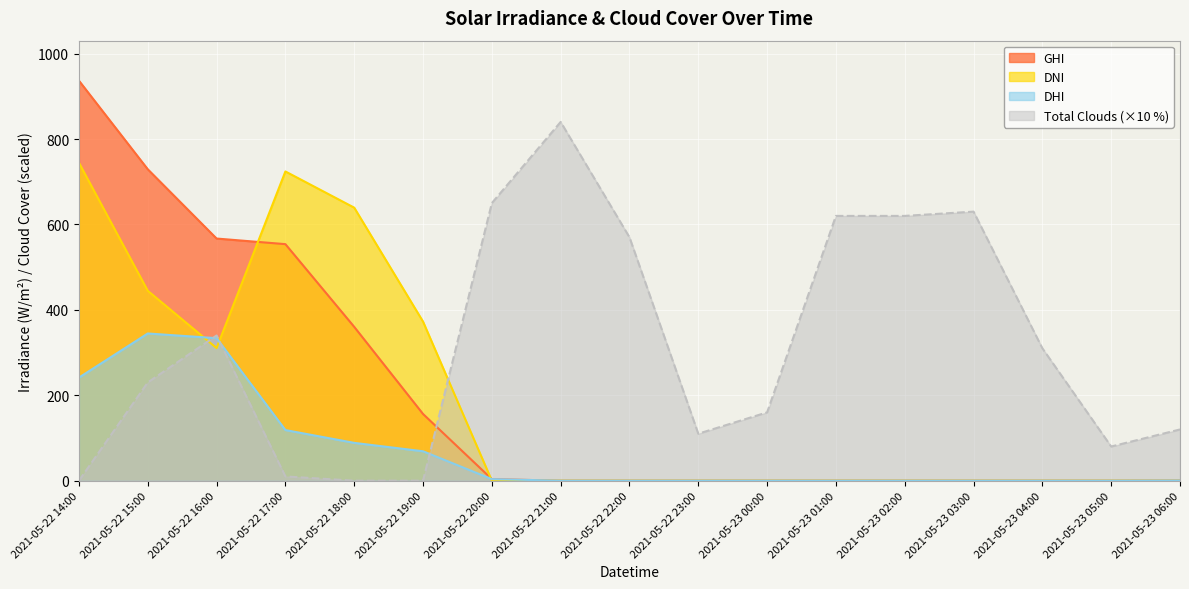

Is it true that dni equals -489.7 at 2021-05-23 00:00?

False